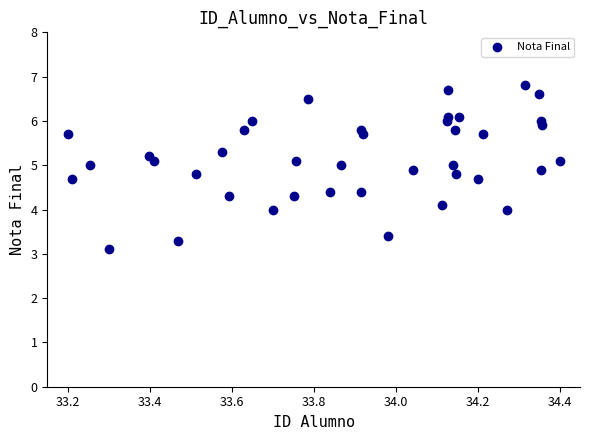

What is the range of X values (max minus min)?

1.2